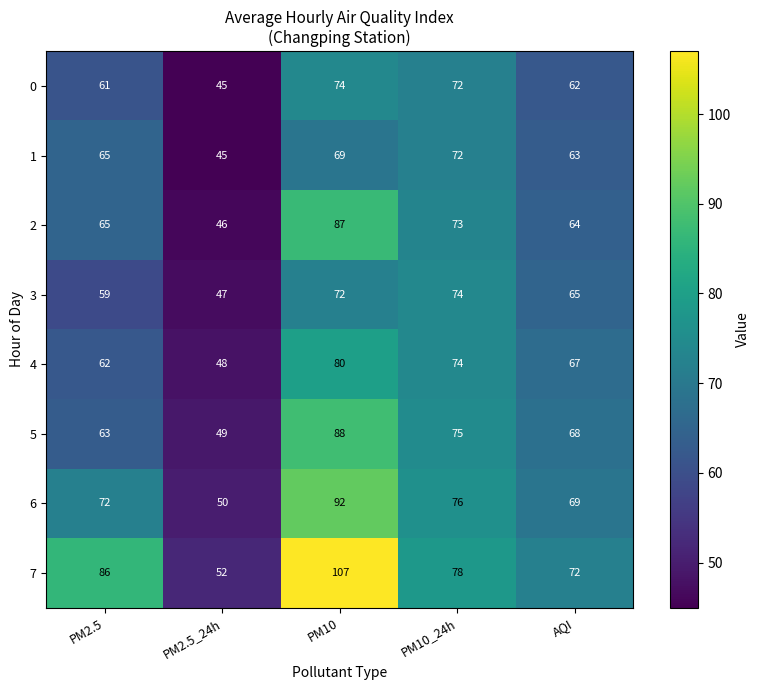

What is the sum of all 3 values?

317